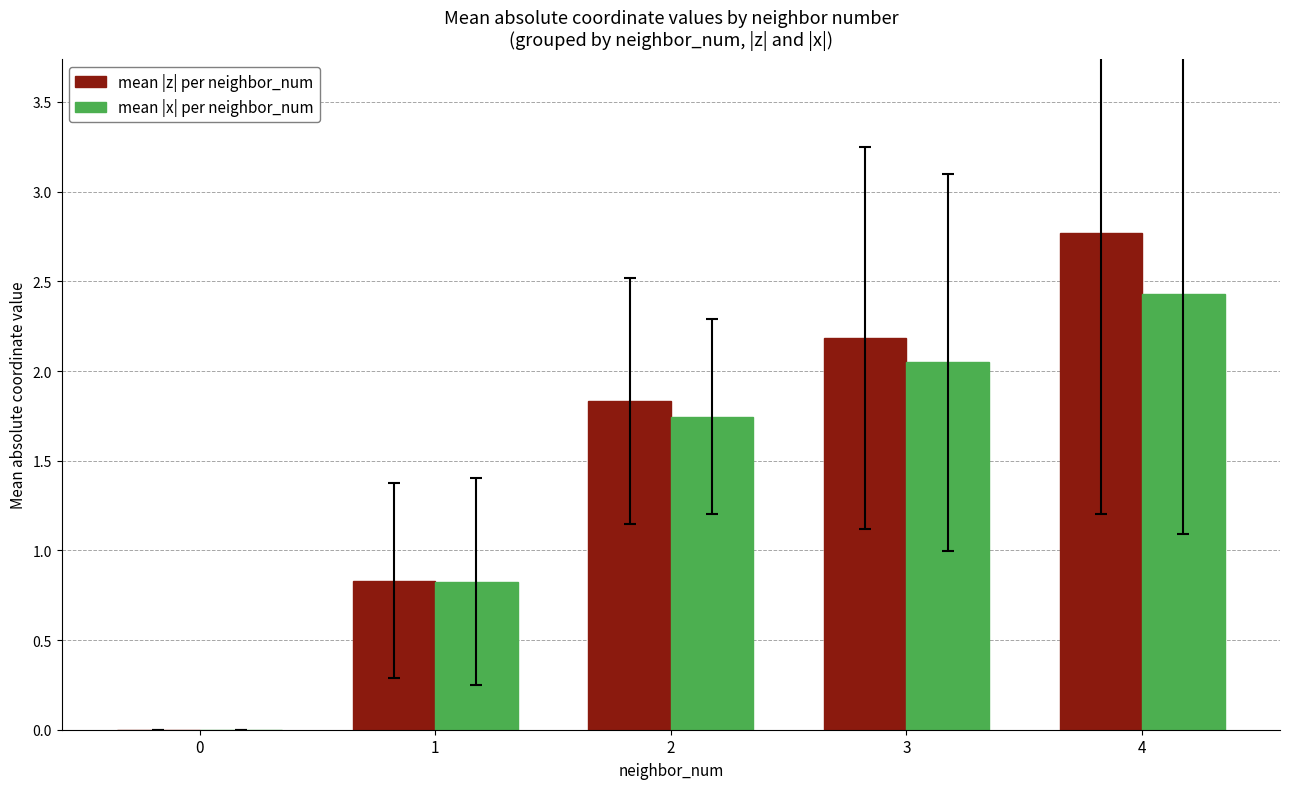

What is the greatest value displayed?

2.8